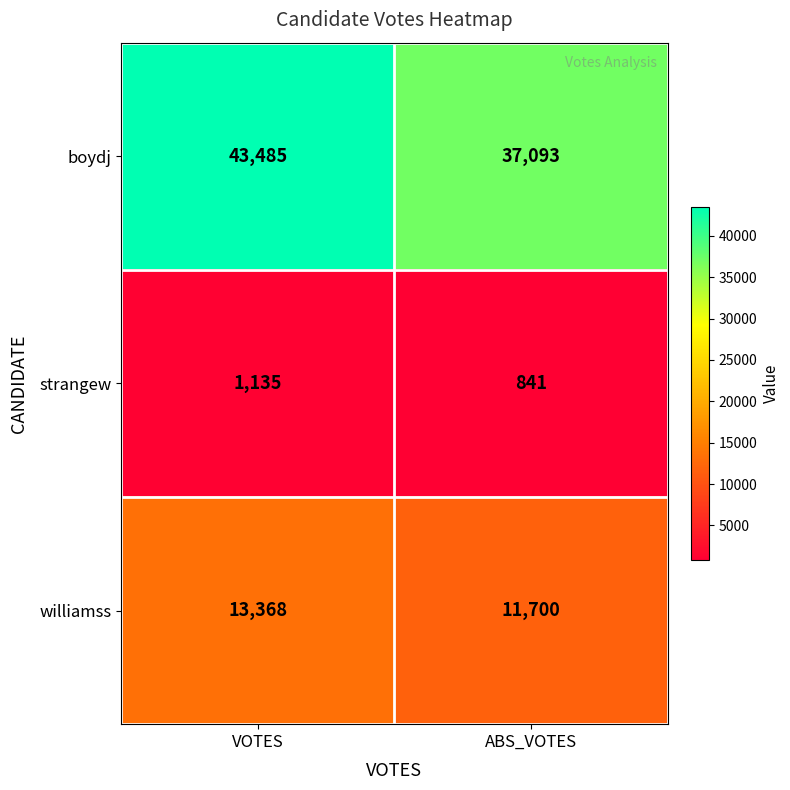

List the series in order of their peak value, highest first.

boydj, williamss, strangew